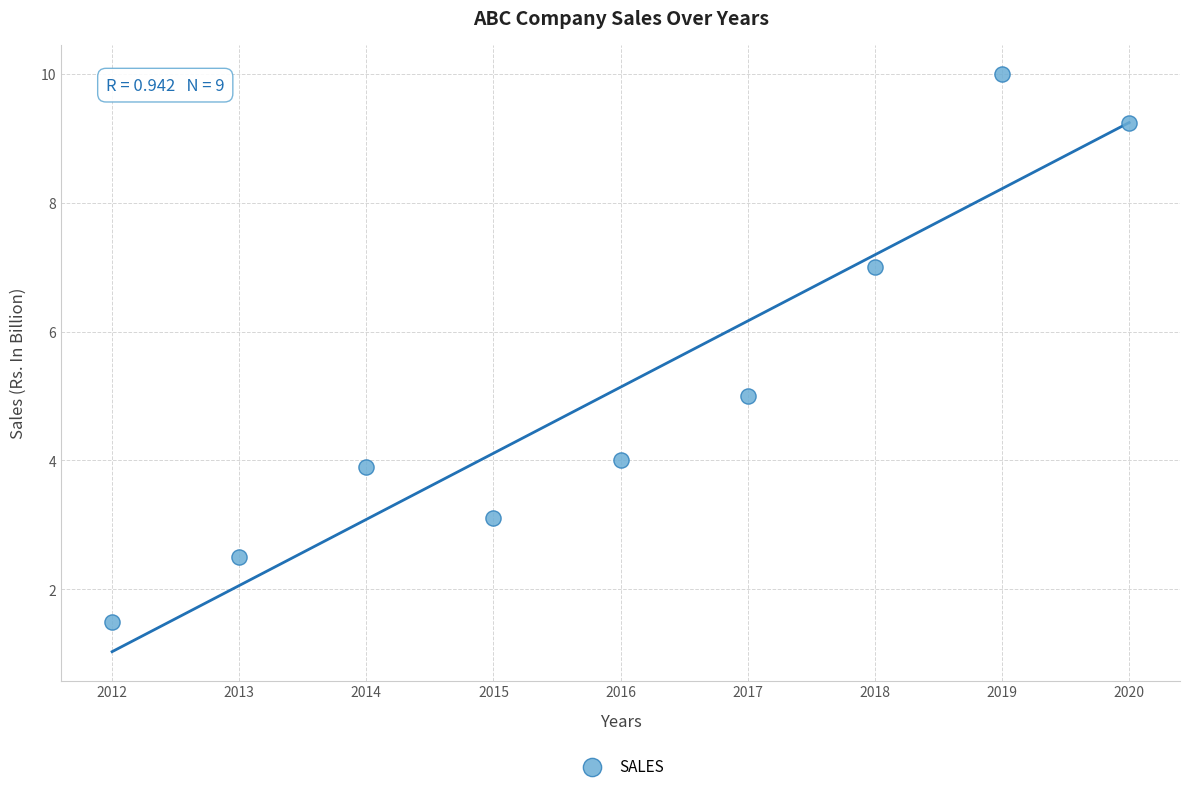

What is the average X value?

2016.0